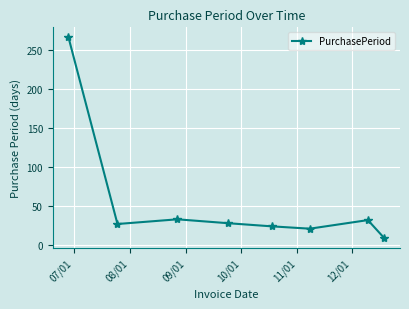

How many lines are shown in the chart?

1